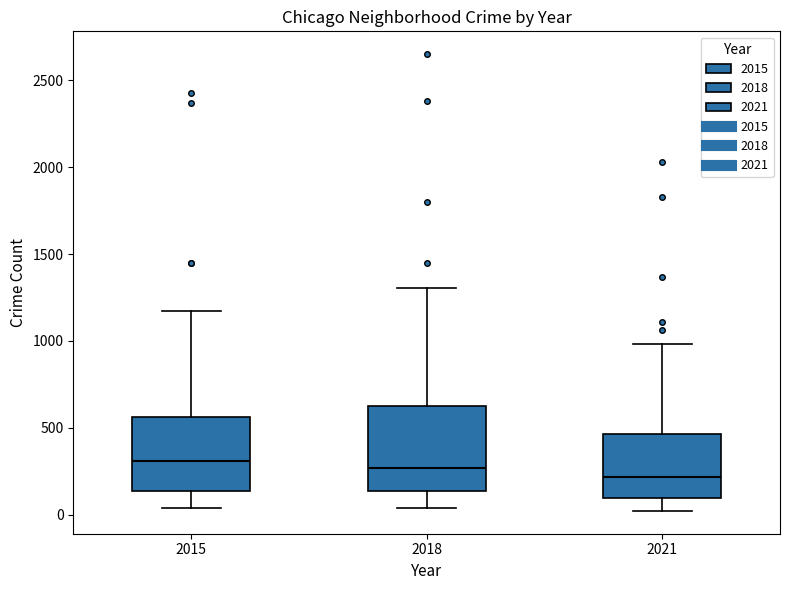

Reading left to right, transcribe this box plot: for each box, give where its median line is, the range the box spans, and where its two whiskers end, as read against the y-axis. The values are not printed on the chart, so give them approximately, as read against the axis.

2015: median 300, box 150 to 550, whiskers 50 to 1150
2018: median 250, box 150 to 650, whiskers 50 to 1300
2021: median 200, box 100 to 450, whiskers 0 to 1000